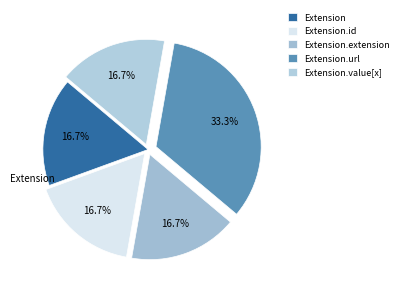

What is the smallest slice in the pie chart?

Extension